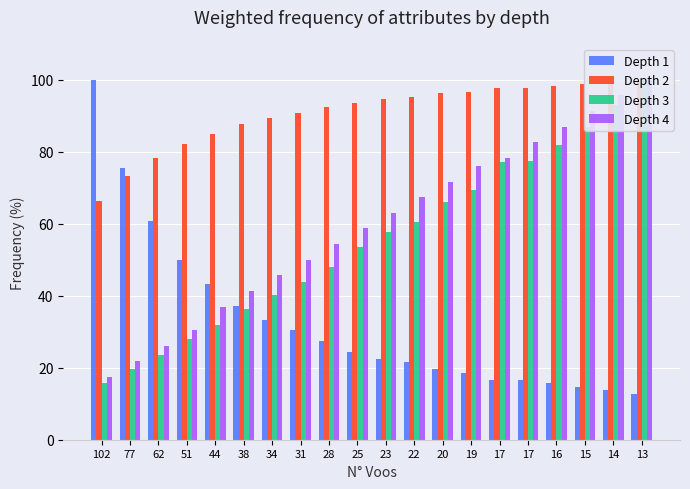

Where is Depth 2 nearest to the value 83?

51